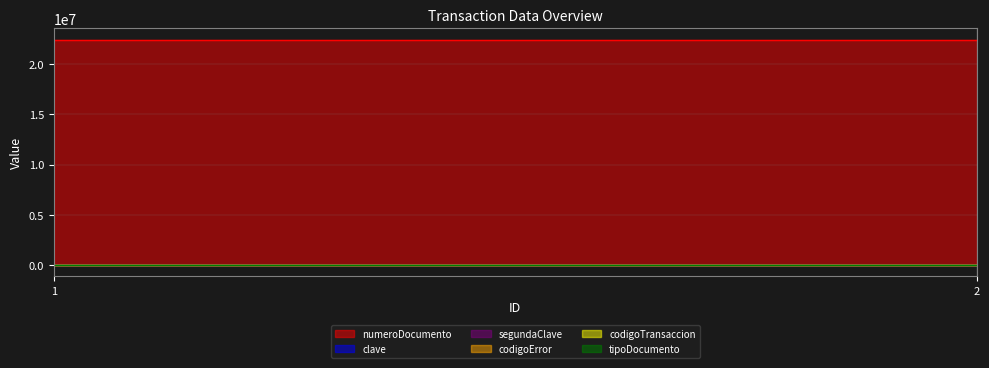

True or false: codigoError has a value of 0 at 1.

True